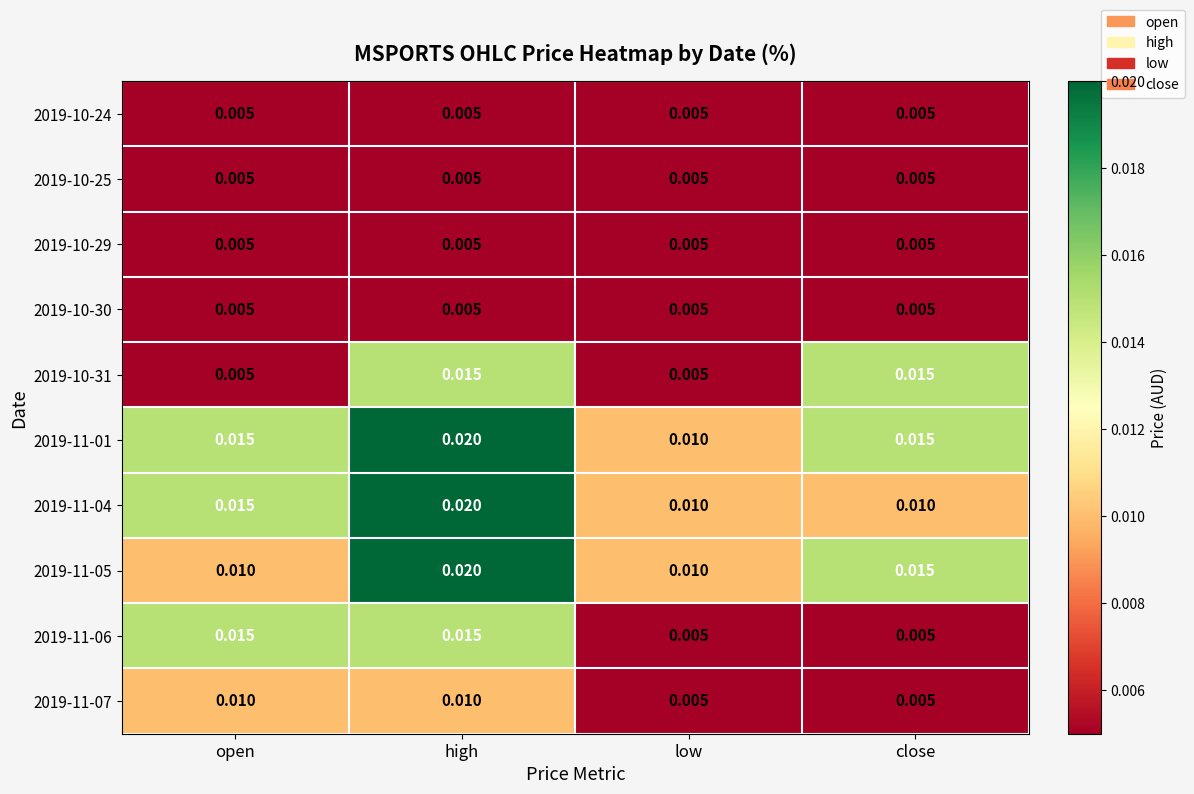

Which series changed the most between low and close?

2019-10-31